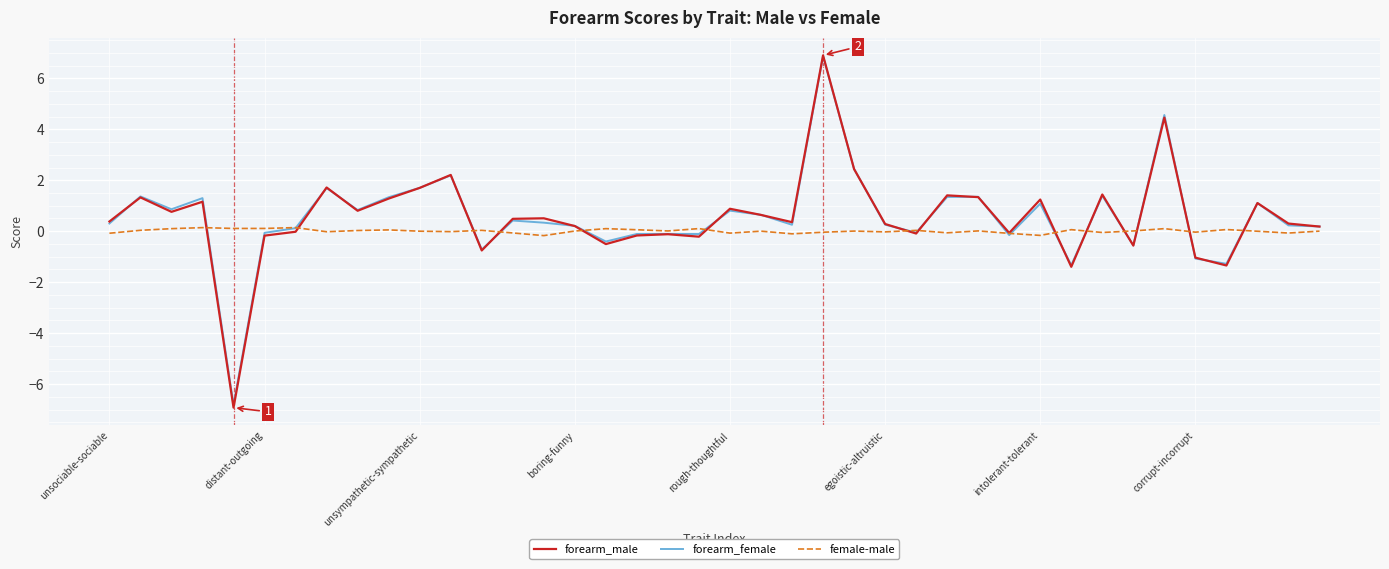

How many lines are shown in the chart?

3